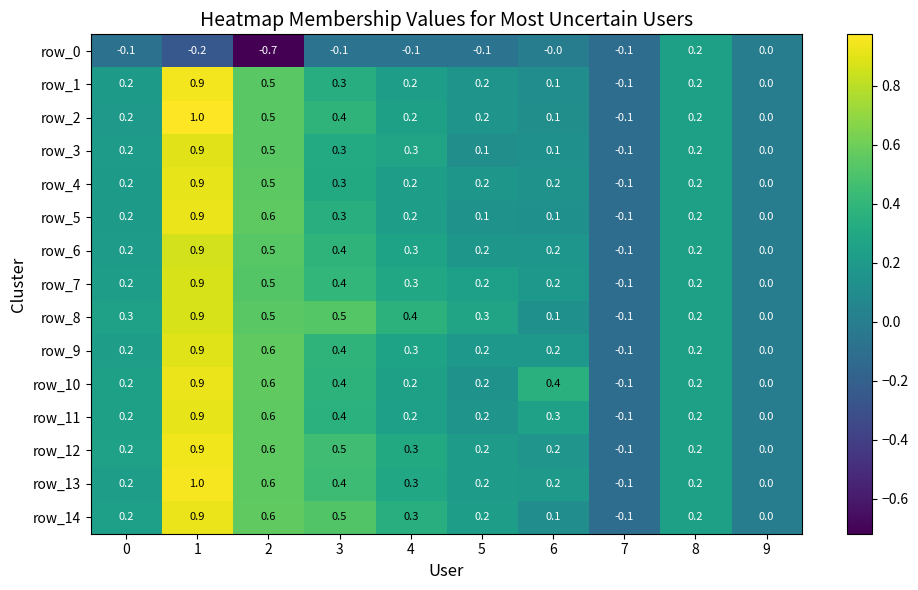

How many negative values does the row_7 series have?

1